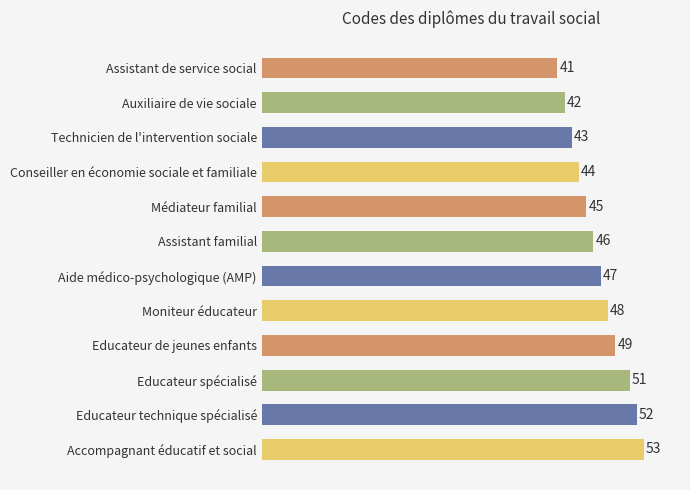

What is the smallest value displayed?

41